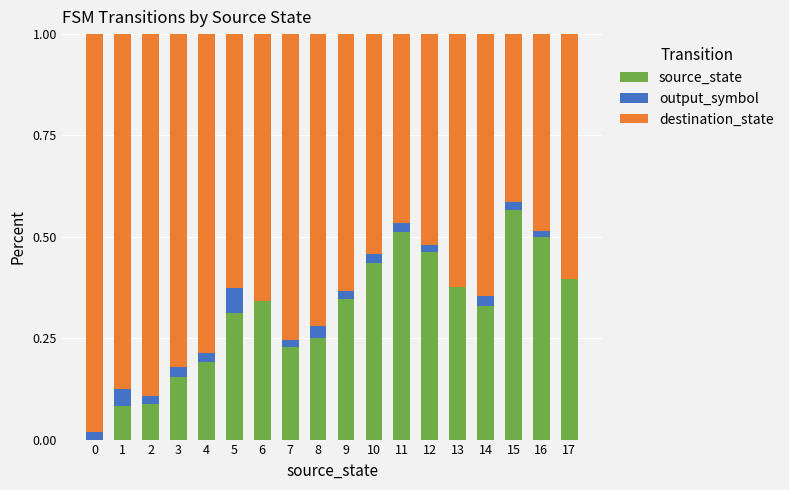

Which category has the highest value in the source_state series?

15